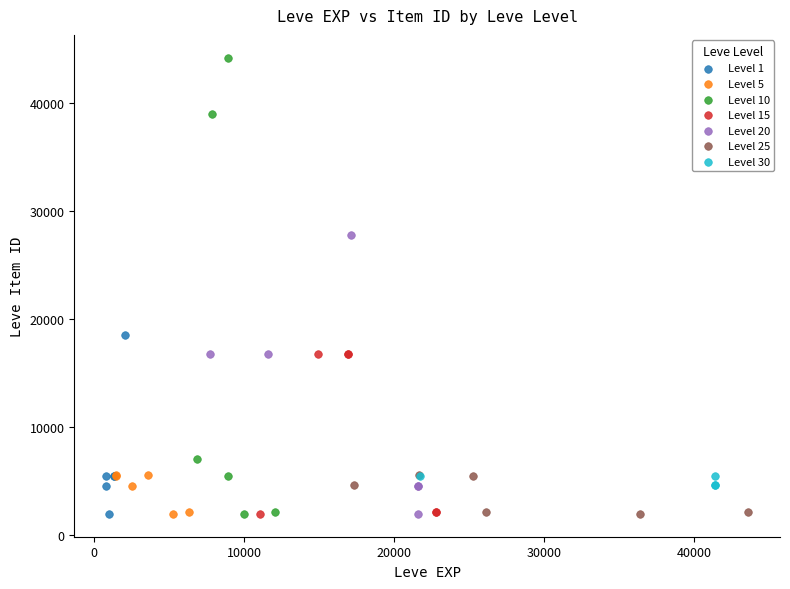

Which series contains the highest Y value?

Level 10